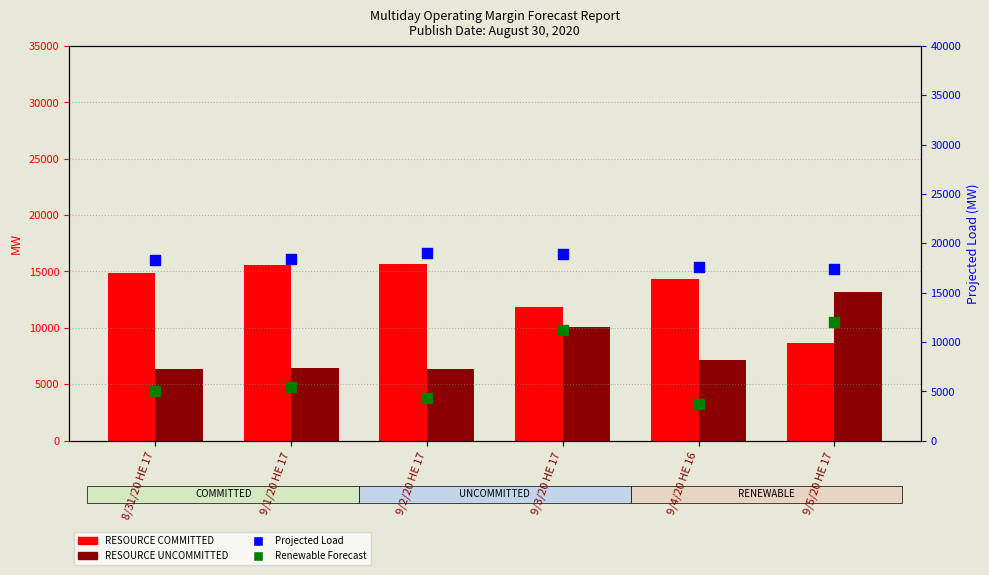

Is the value of Renewable Forecast at 9/3/20 HE 17 greater than the value of RESOURCE COMMITTED at 9/4/20 HE 16?

No